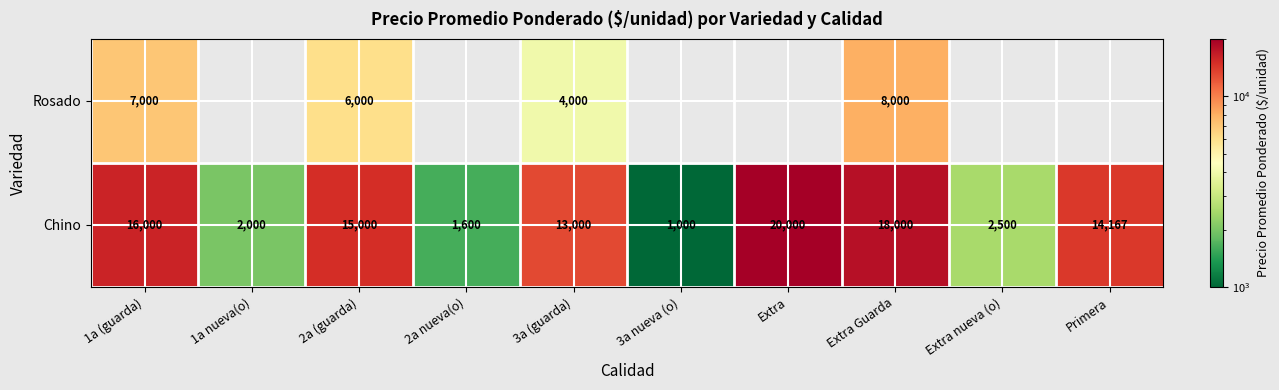

Rank the series at Extra Guarda from lowest to highest value.

Rosado, Chino